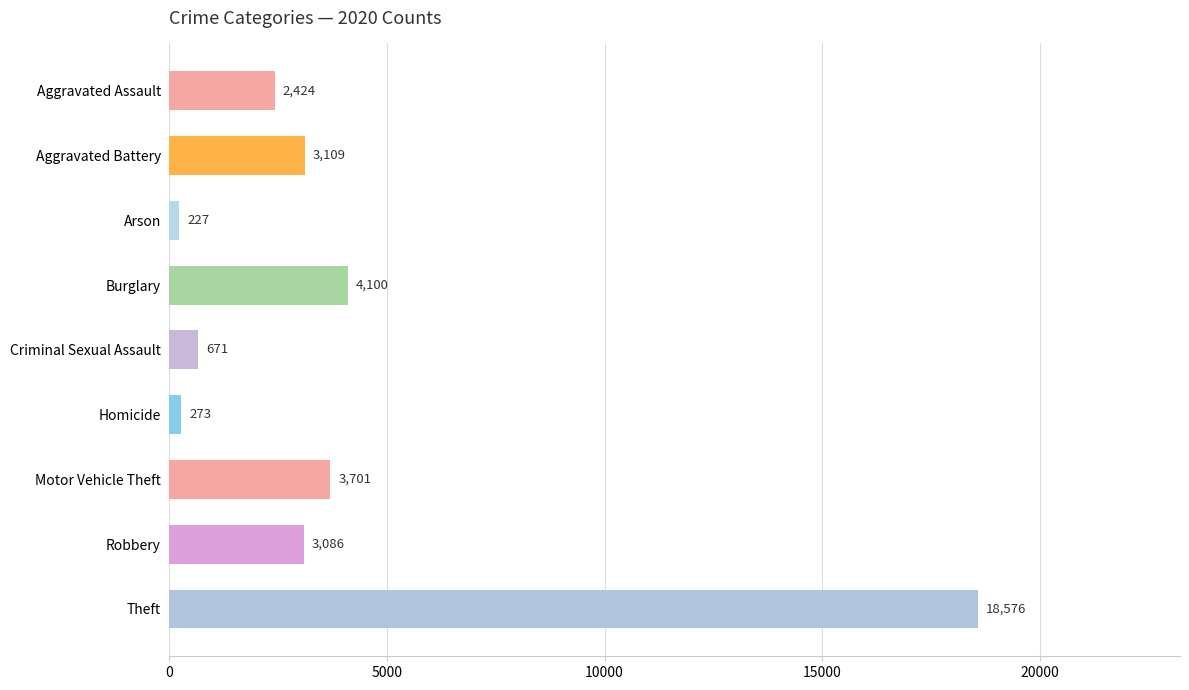

What is the maximum value shown in the chart?

18576